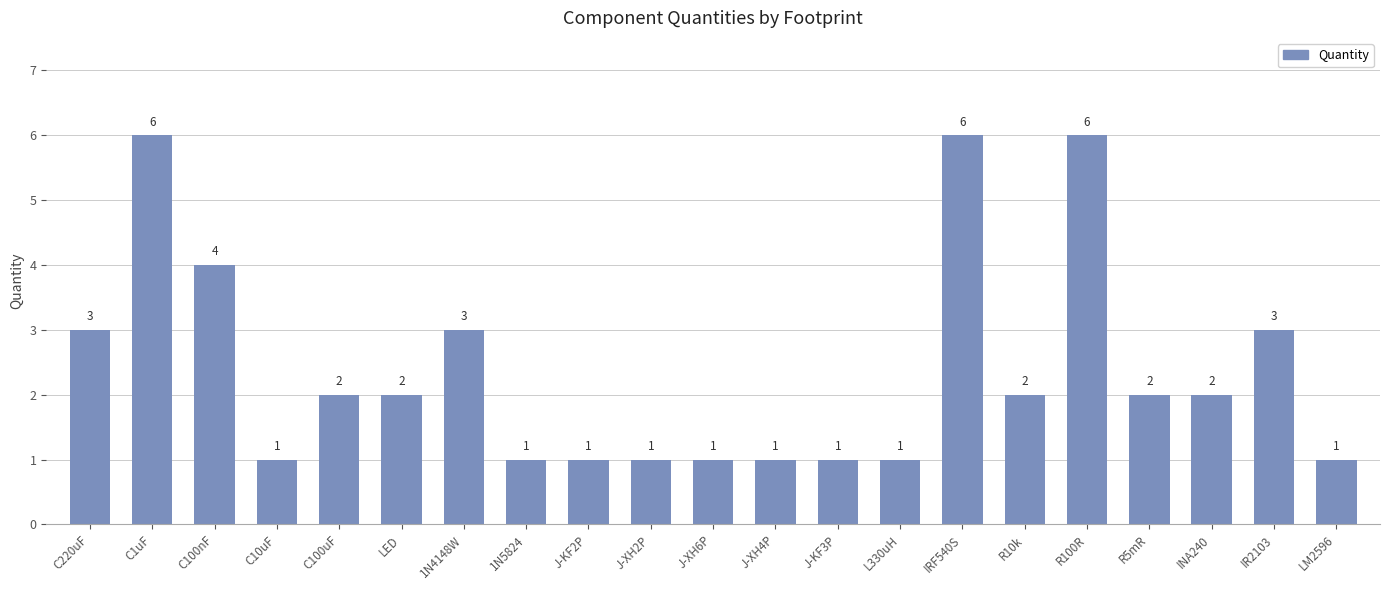

True or false: the data shows 1 at L330uH.

True